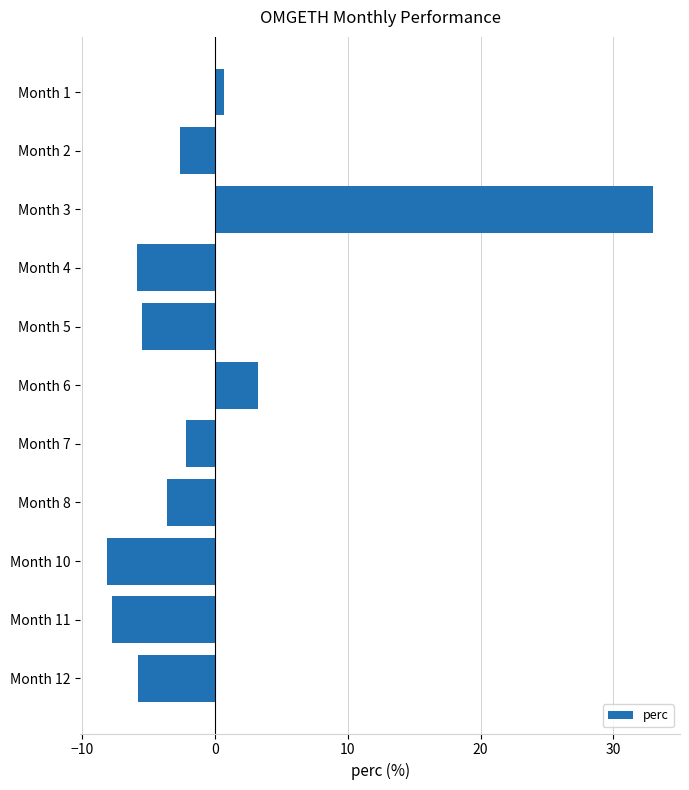

What is the difference between the second highest and second lowest values?

11.0